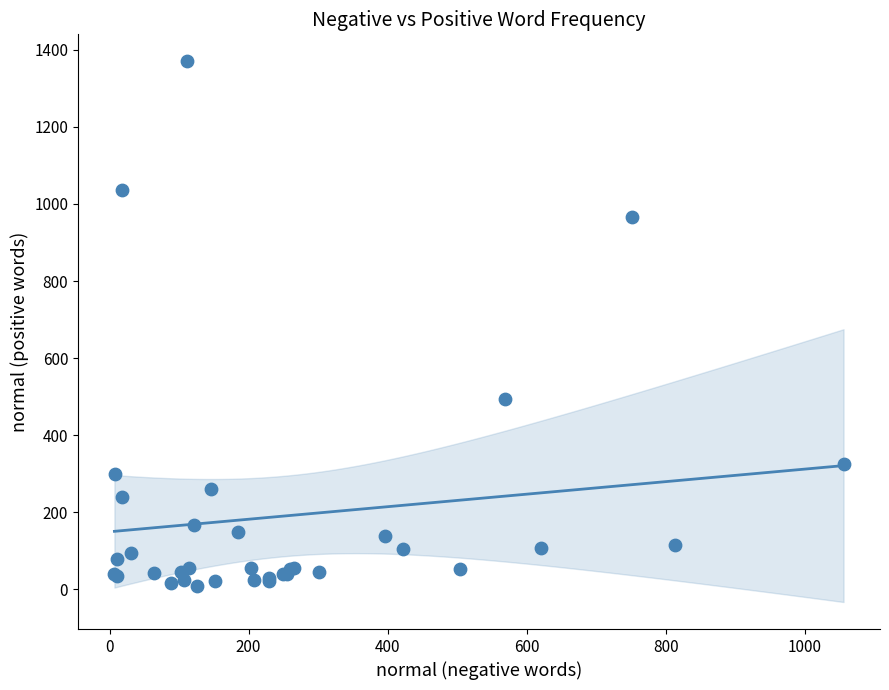

What Y value in the scatter plot is closest to 689?

493